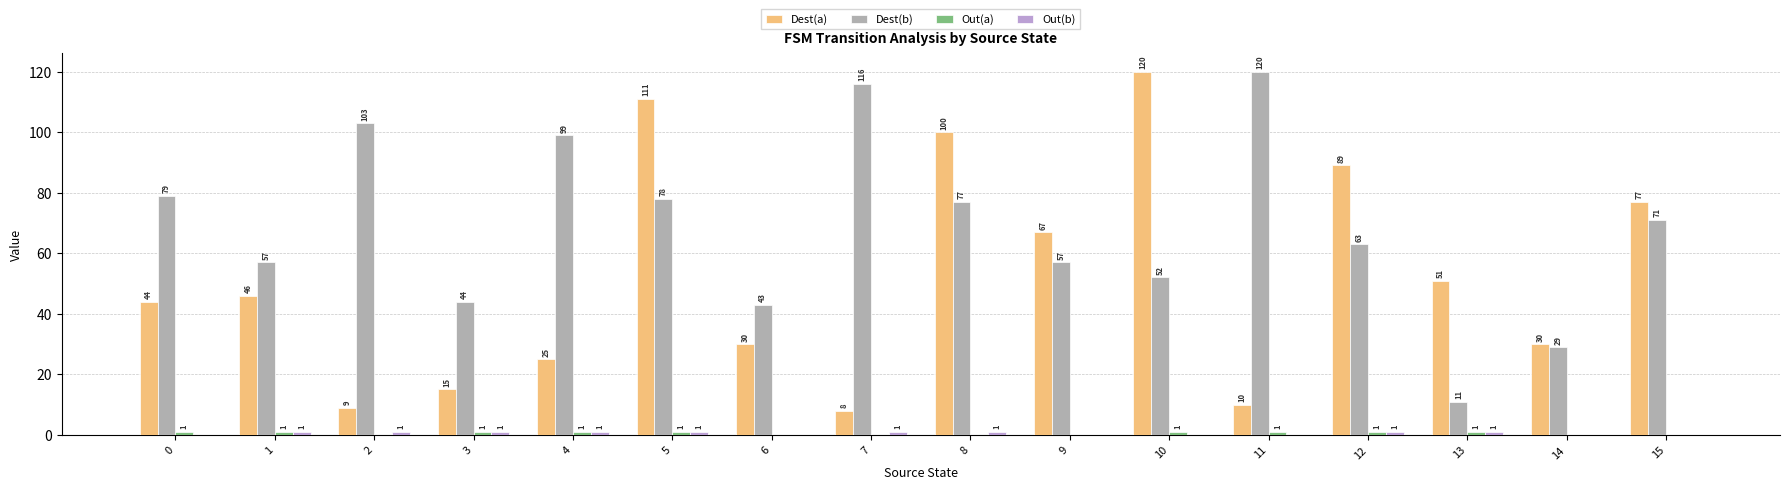

Which series has the widest spread of values?

Dest(a)